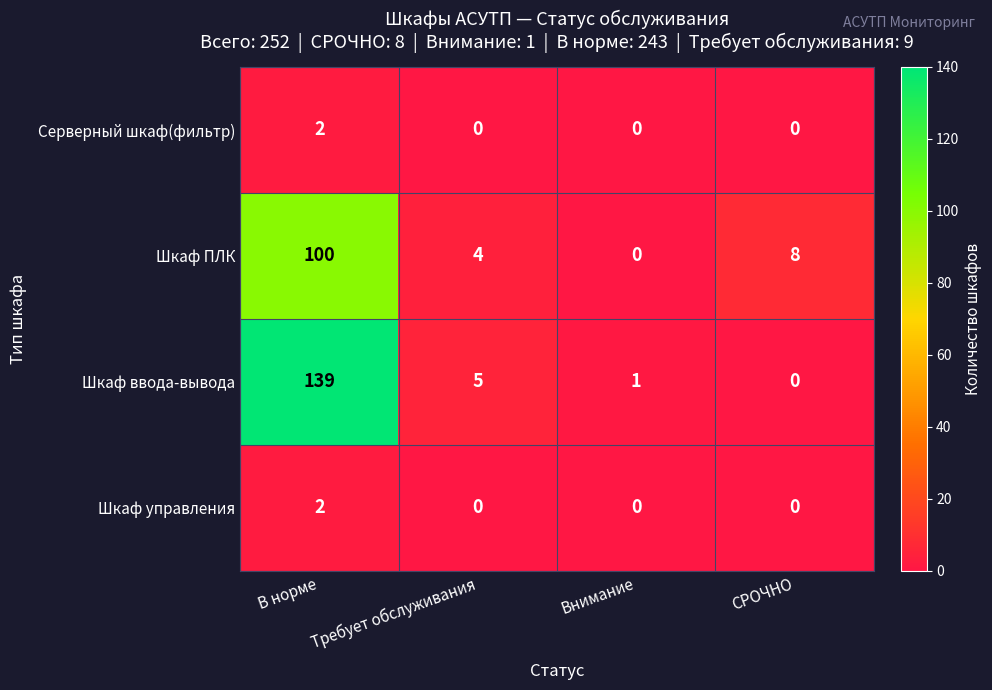

What is the spread (max minus min) of values at СРОЧНО?

8